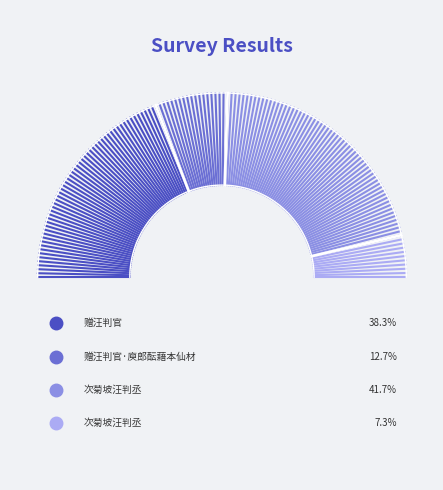

To the nearest percent, what portion does 次菊坡汪判丞 represent?

42%